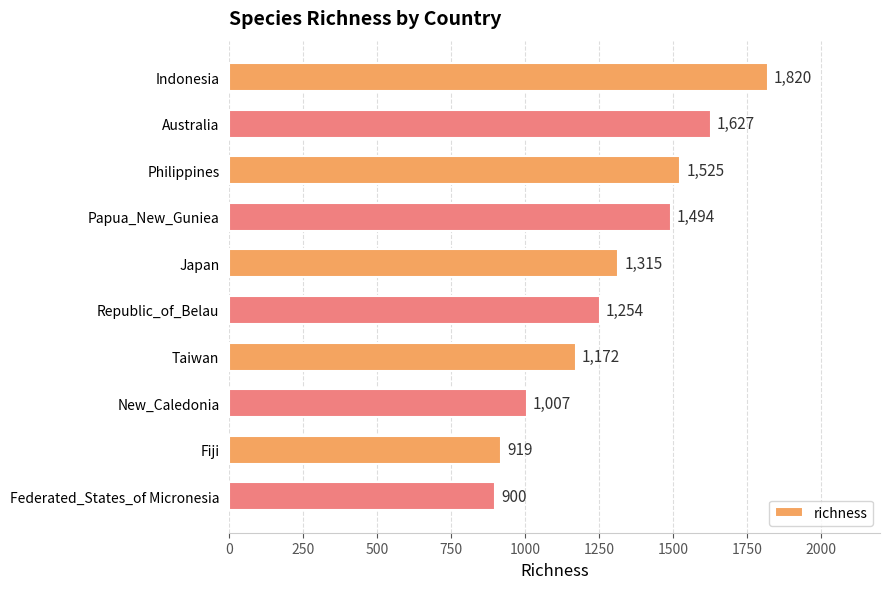

What position from the top is Japan?

5